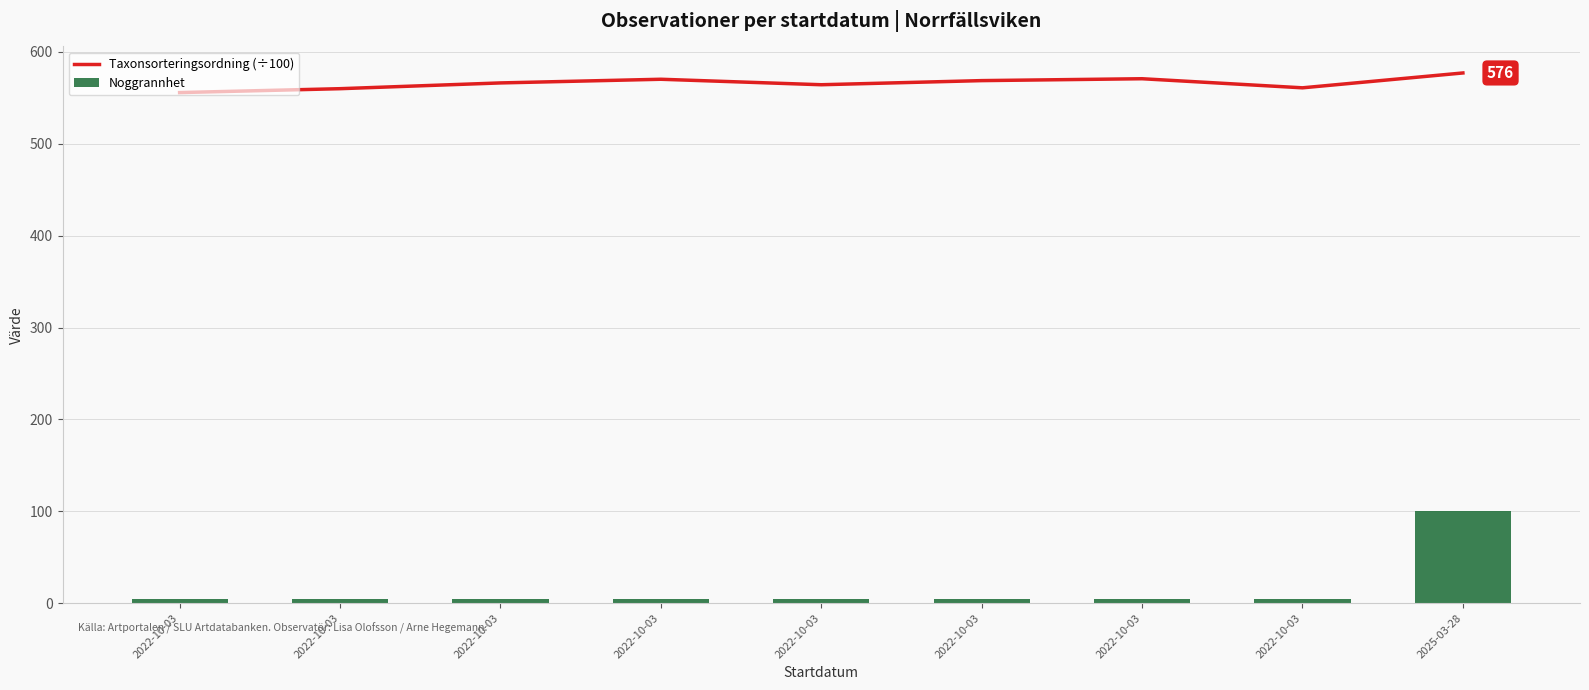

The Noggrannhet series shows 5.0 at 2022-10-03. True or false?

True